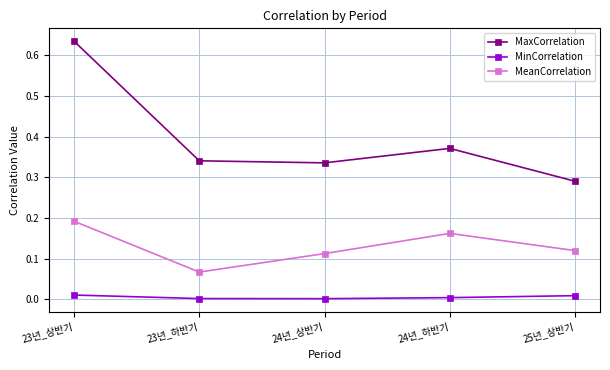

At which category is the sum across all series the highest?

23년_상반기